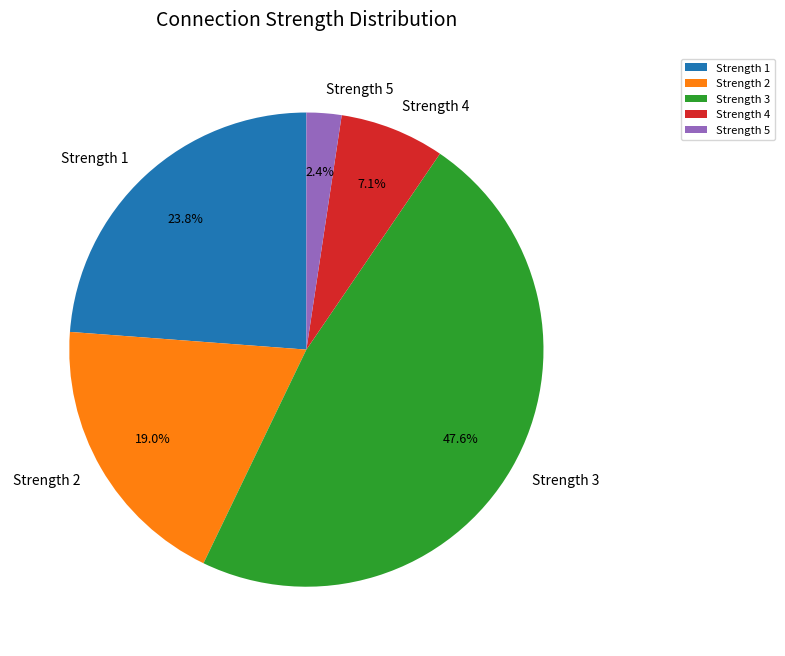

Which category has the biggest portion of the pie?

Strength 3